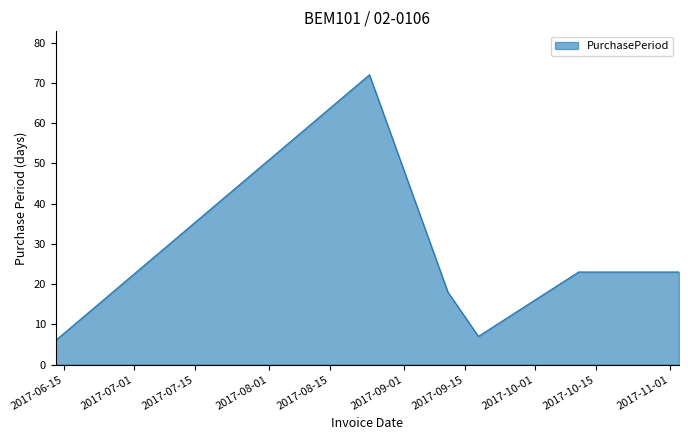

What is the average value?

25